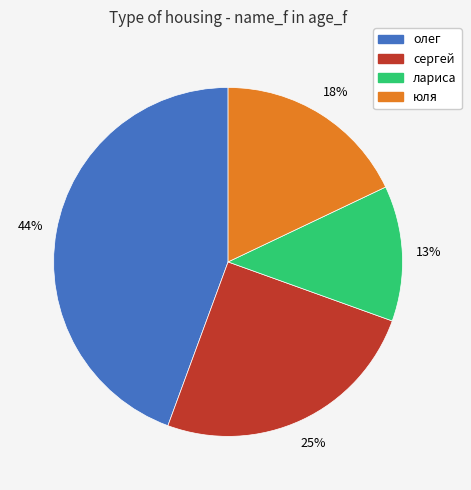

Do юля and лариса together represent more than half of the pie?

No